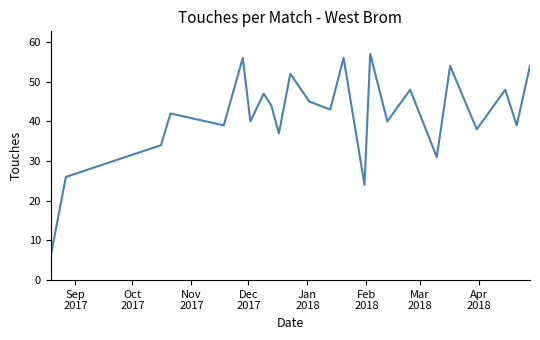

What is the difference between the maximum and minimum values?

51